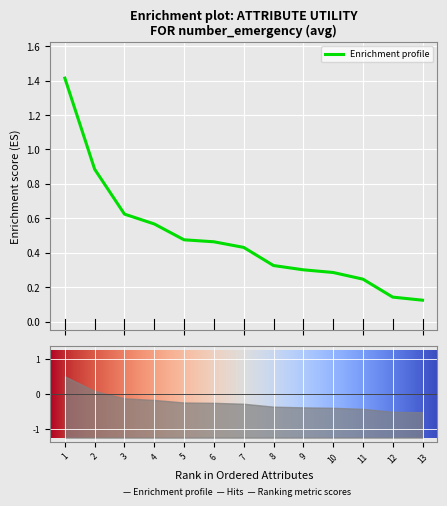

What is the maximum value for Enrichment profile?

1.4